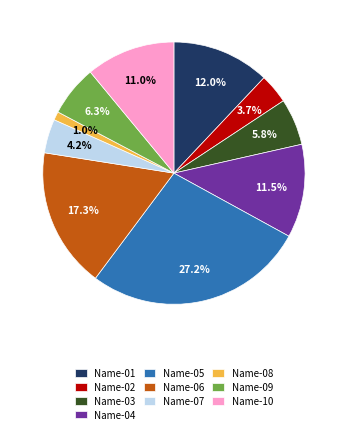

Approximately how many times larger is the value at Name-04 compared to Name-10?

1.0